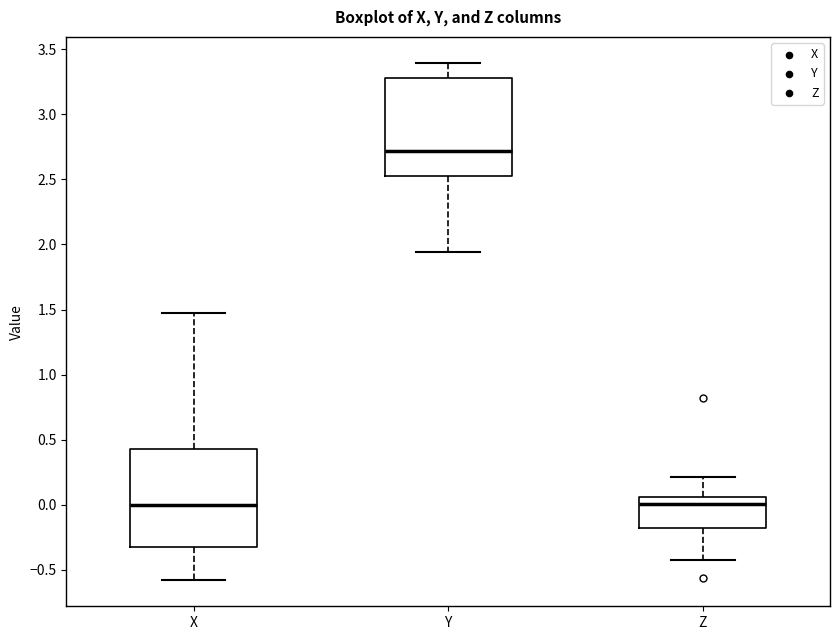

Where is the lower edge of the box for Y on the y-axis? The values are not printed on the chart, so give them approximately, as read against the axis.

2.55